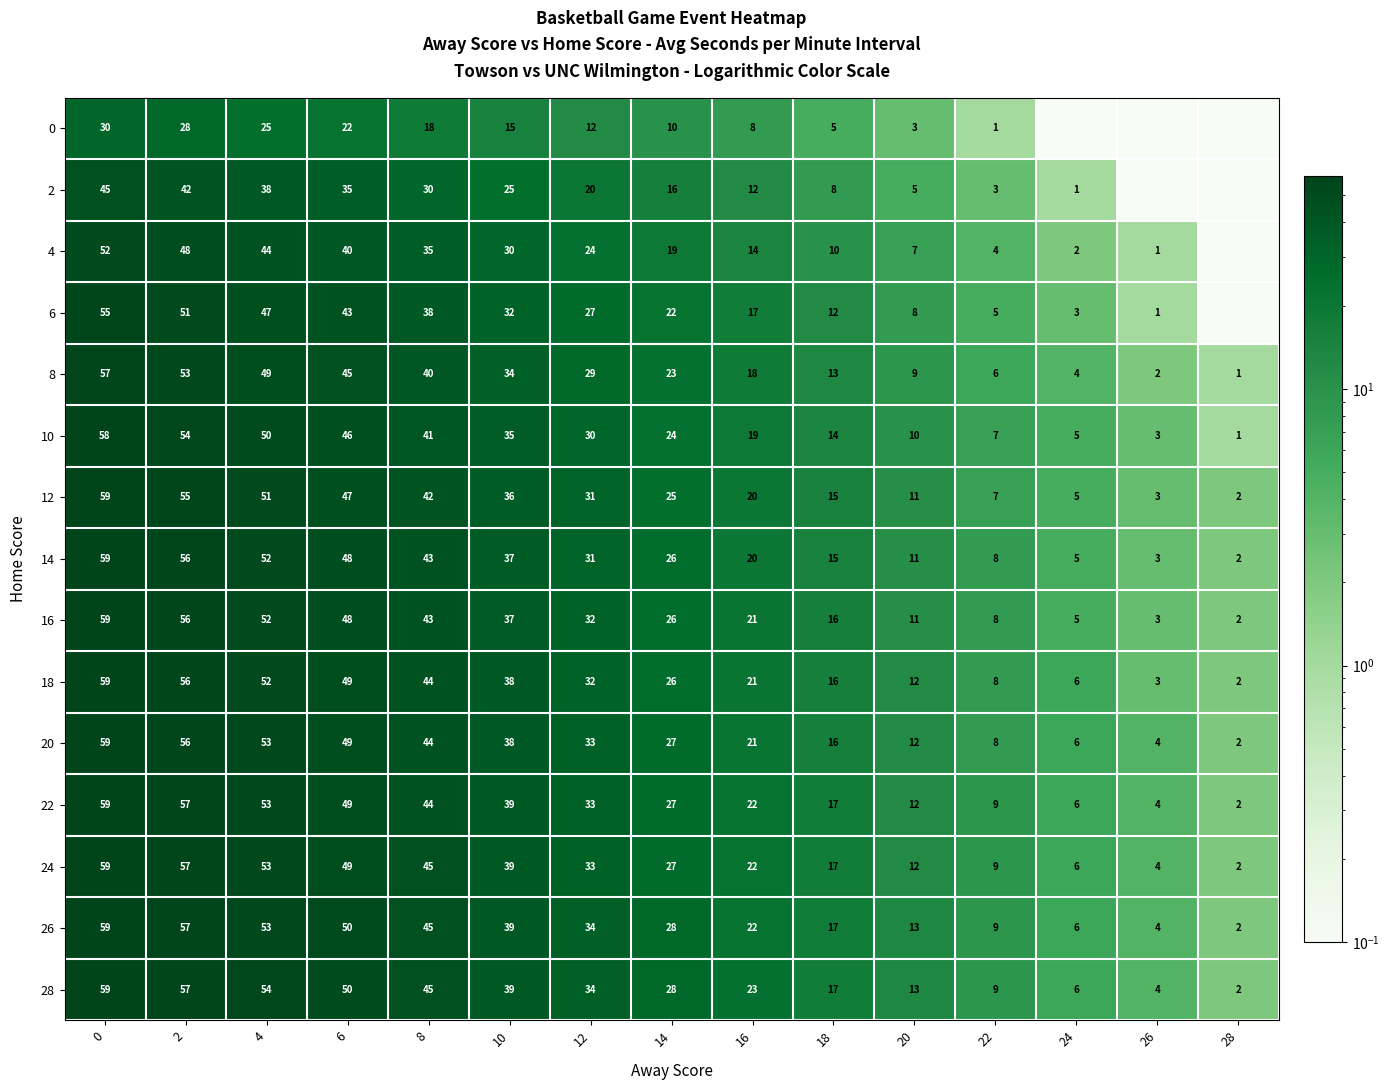

Is the value of 6 at 0 greater than the value of 10 at 22?

Yes